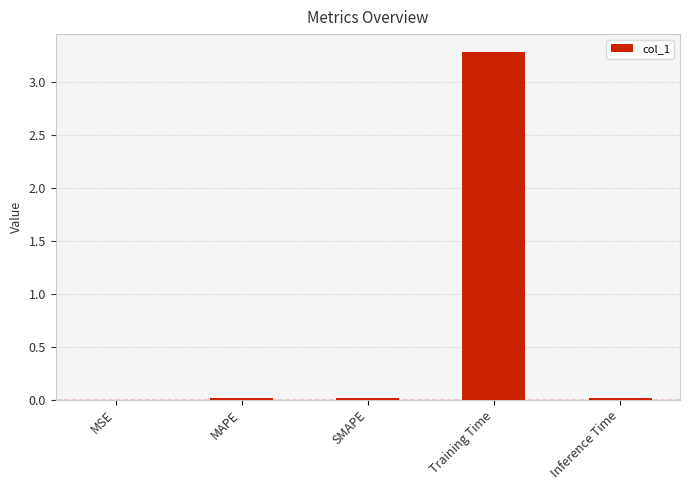

What is the sum of all values?

3.3